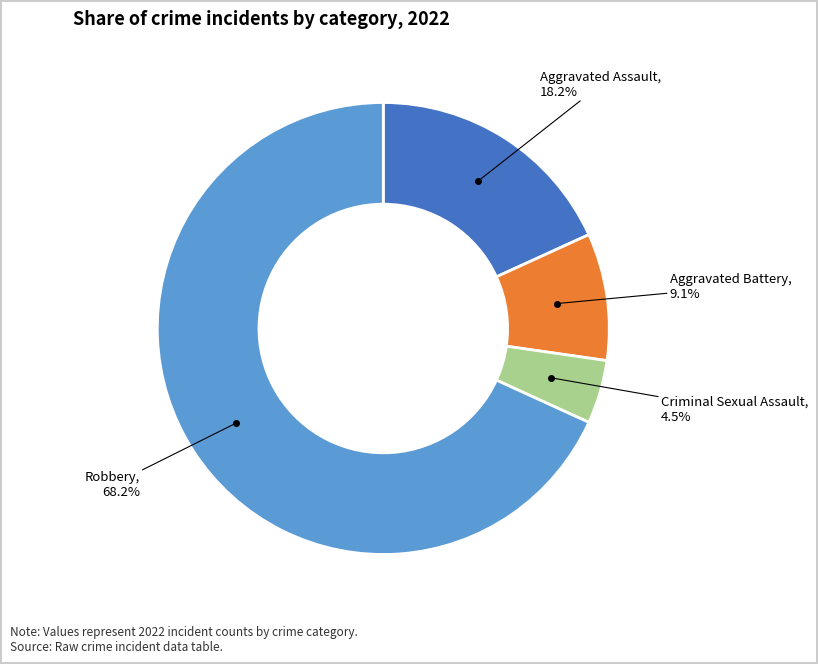

Is there a majority slice in this chart?

Yes